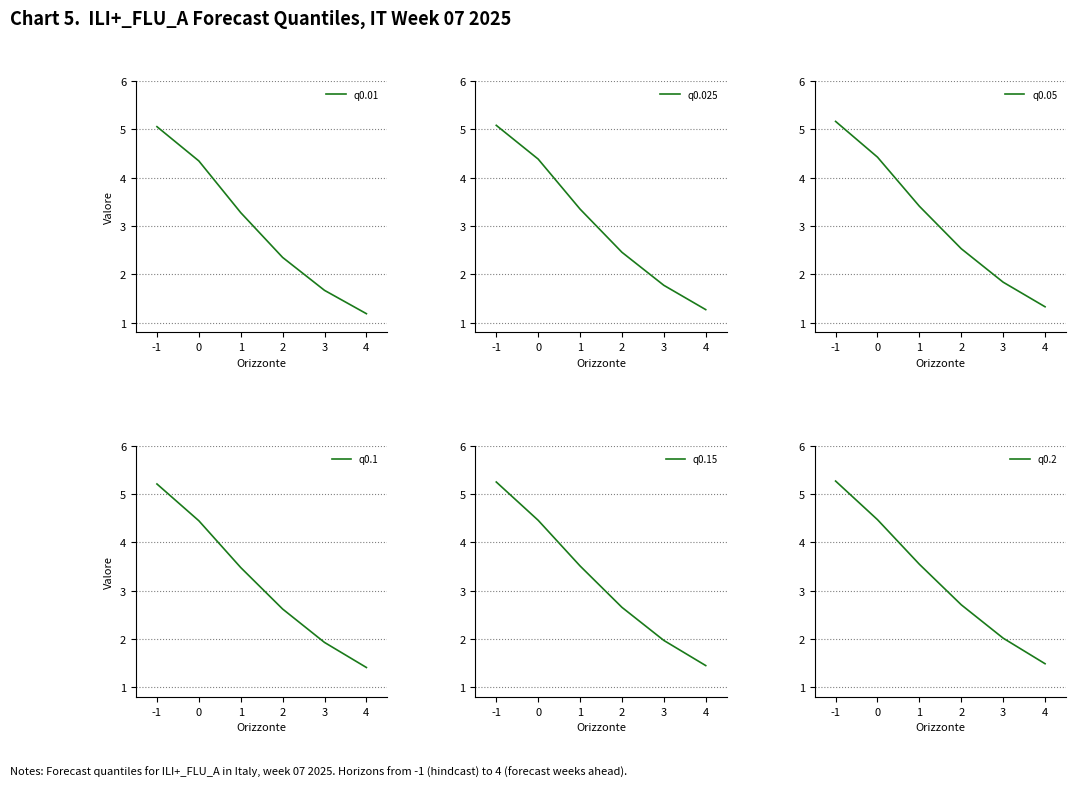

Which label corresponds to the largest value in the chart?

-1